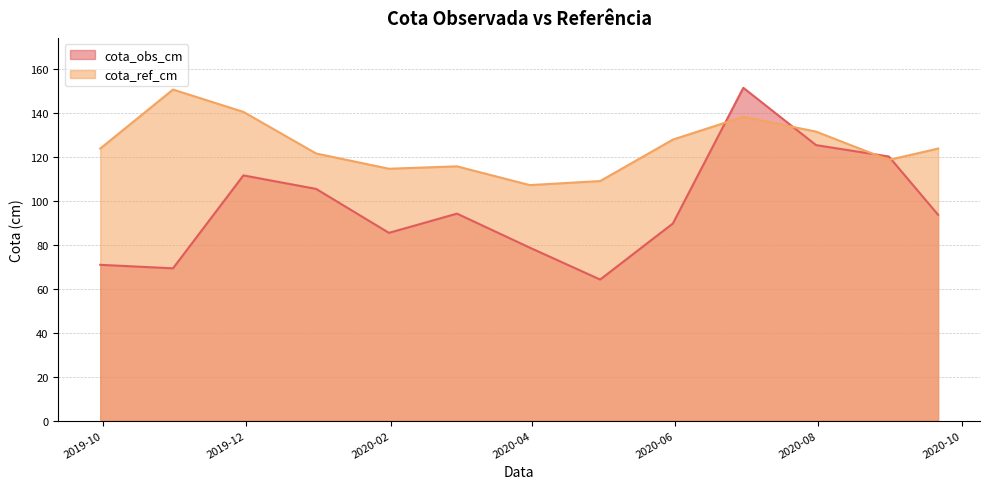

What is the label of the 8th point from the right?

2020-02-29